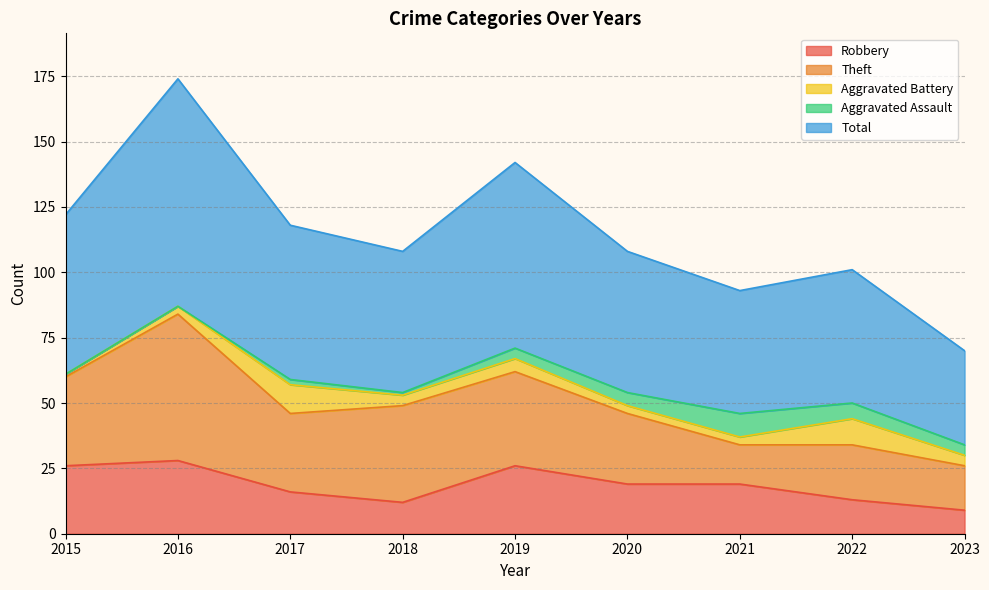

Reading left to right, what are all the values shown in this chart?

Robbery: 26	28	16	12	26	19	19	13	9
Theft: 34	56	30	37	36	27	15	21	17
Aggravated Battery: 1	3	11	4	5	3	3	10	4
Aggravated Assault: 0	0	2	1	4	5	9	6	4
Total: 61	87	59	54	71	54	47	51	36